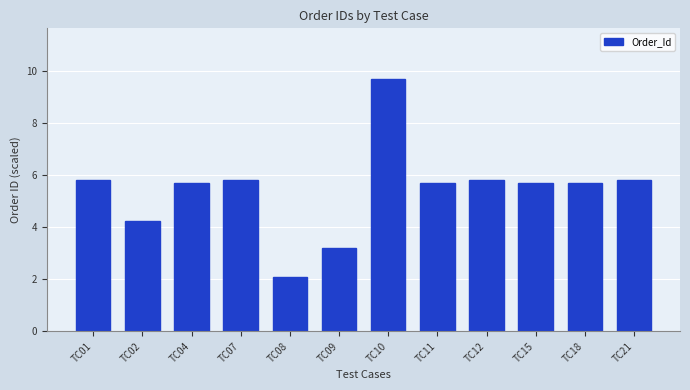

True or false: the data shows 8.0 at TC18.

False